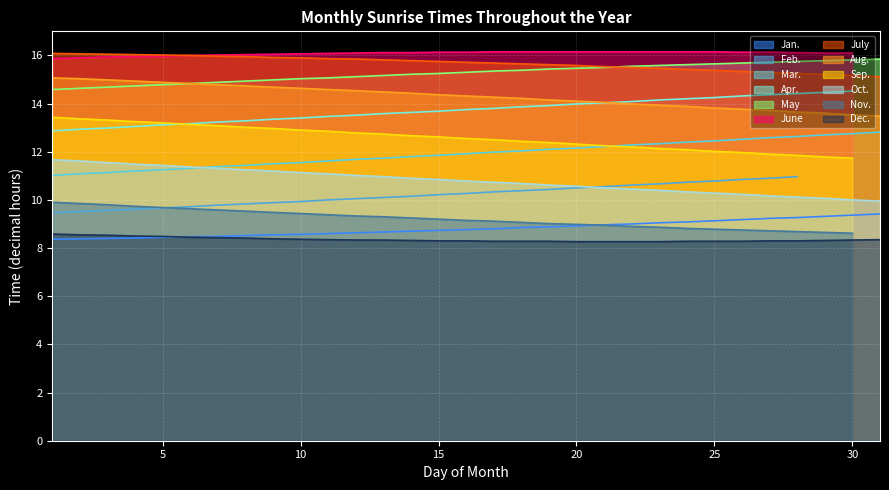

Does the chart display data point markers on the line(s)?

No